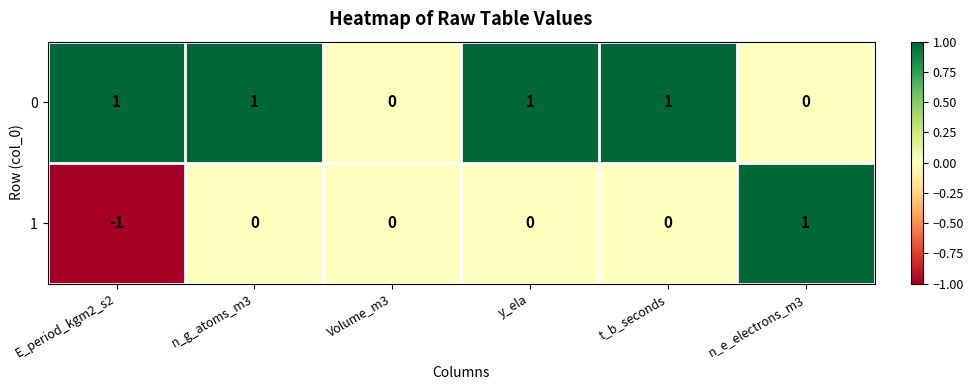

Count the 1 values in the range 0 to 1.

5